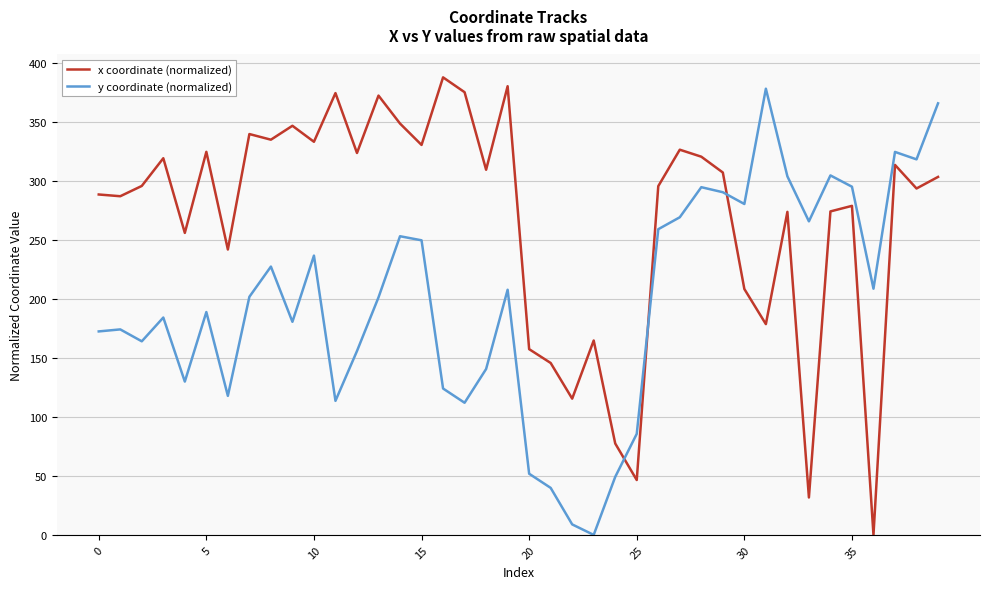

What is the difference between the second highest and minimum values in the x coordinate (normalized) series?

380.5